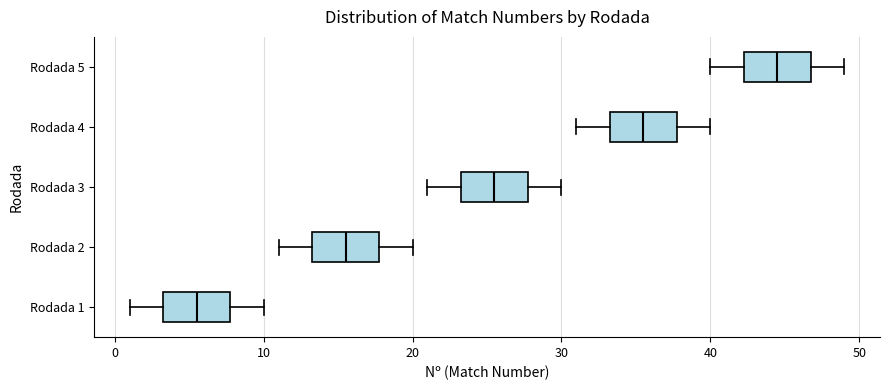

Reading bottom to top, read every box against the x-axis: the position of its median line, the range the box covers, and the ends of its whiskers. The values are not printed on the chart, so give them approximately, as read against the axis.

Rodada 1: median 6, box 3 to 8, whiskers 1 to 10
Rodada 2: median 16, box 13 to 18, whiskers 11 to 20
Rodada 3: median 26, box 23 to 28, whiskers 21 to 30
Rodada 4: median 36, box 33 to 38, whiskers 31 to 40
Rodada 5: median 45, box 42 to 47, whiskers 40 to 49